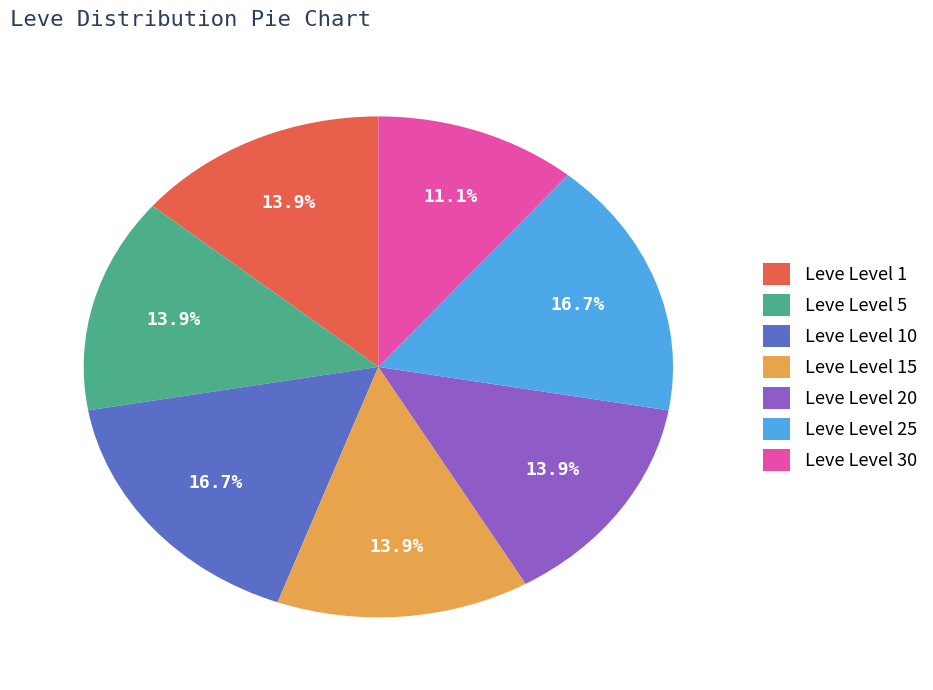

How many segments does this pie chart have?

7